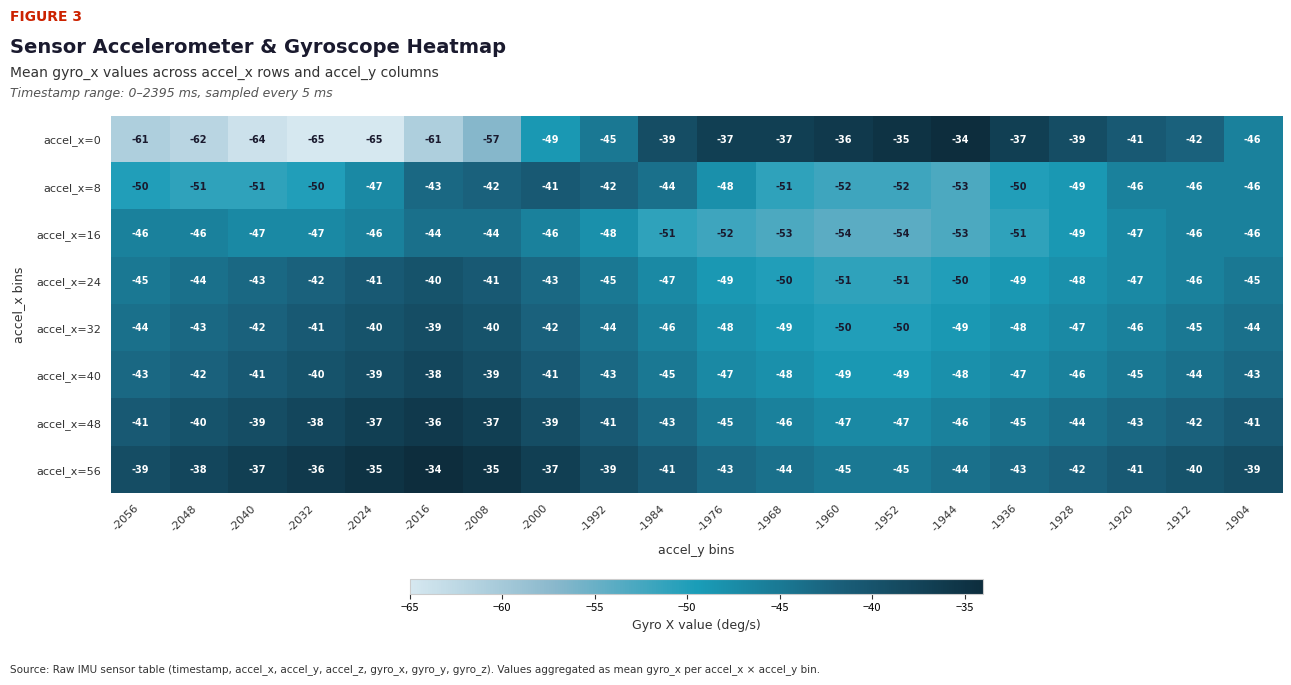

Which series has the widest spread of values?

accel_x=0